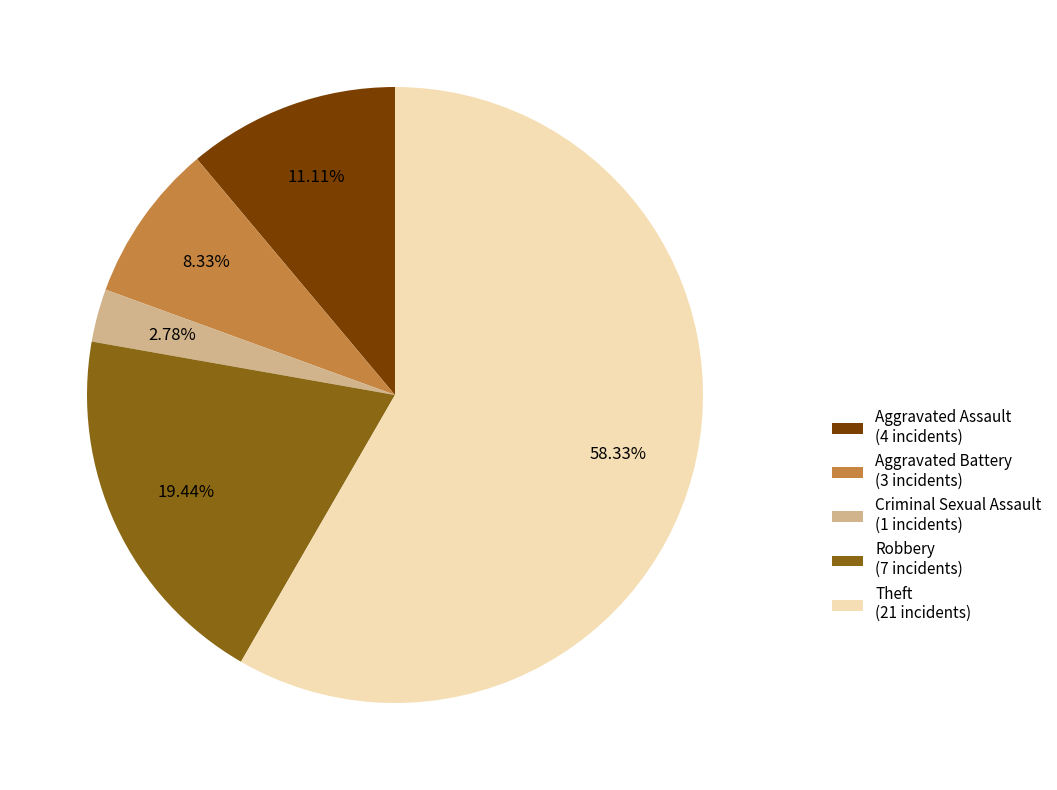

Count the number of slices in the pie.

5